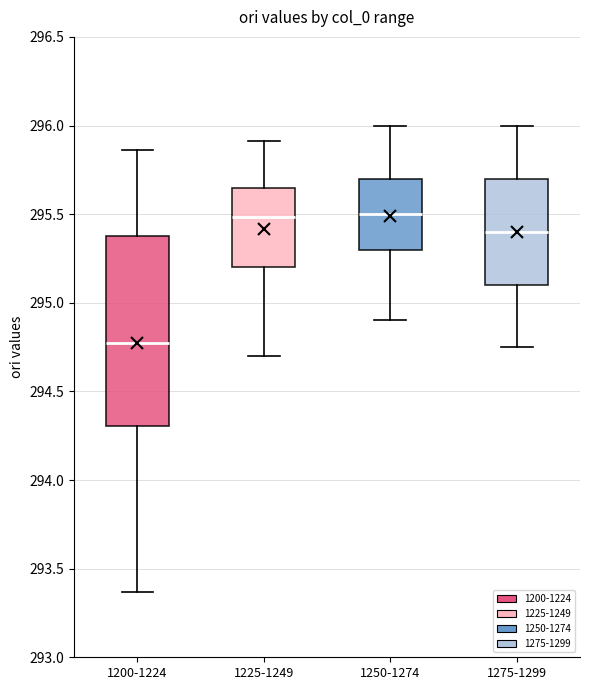

Reading left to right, transcribe this box plot: for each box, give where its median line is, the range the box spans, and where its two whiskers end, as read against the y-axis. The values are not printed on the chart, so give them approximately, as read against the axis.

1200-1224: median 294.75, box 294.30 to 295.40, whiskers 293.35 to 295.85
1225-1249: median 295.50, box 295.20 to 295.65, whiskers 294.70 to 295.90
1250-1274: median 295.50, box 295.30 to 295.70, whiskers 294.90 to 296.00
1275-1299: median 295.40, box 295.10 to 295.70, whiskers 294.75 to 296.00